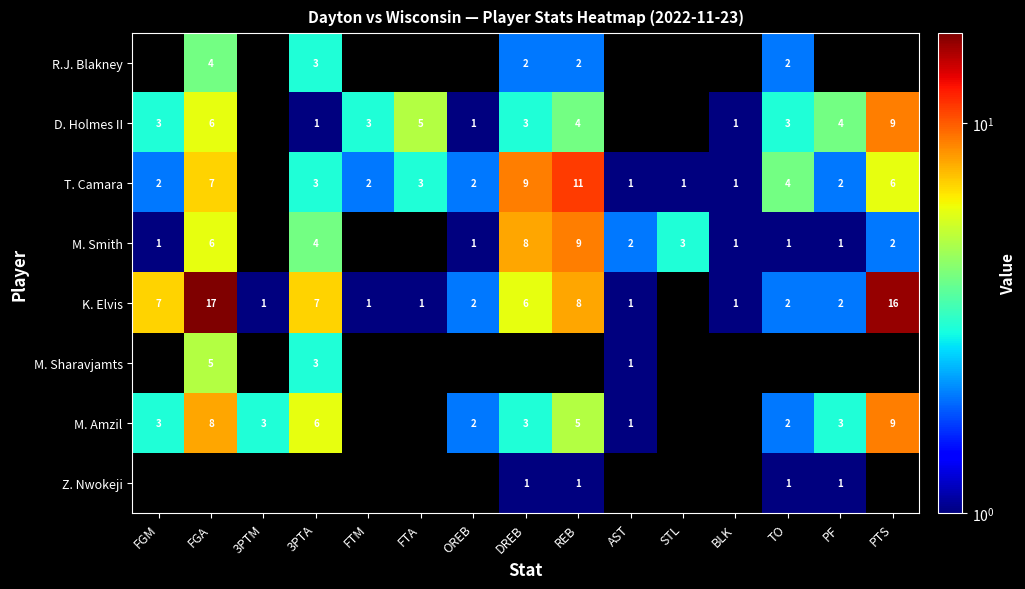

Is the value of M. Smith at STL greater than the value of M. Amzil at 3PTA?

No